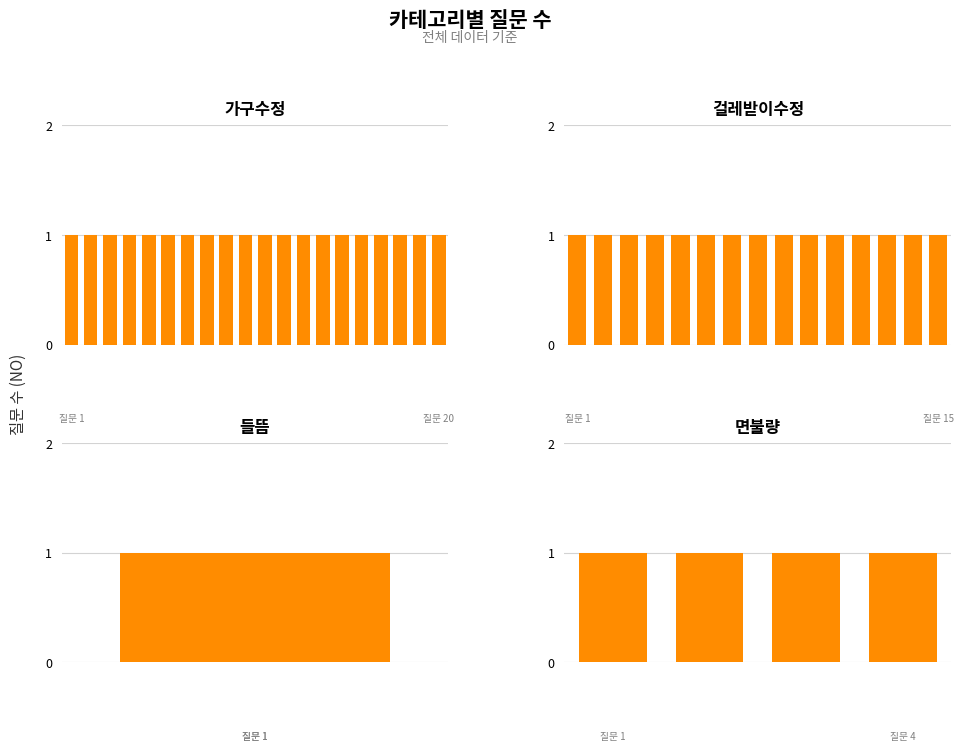

Reading left to right, extract all data points from this chart.

20	15	1	4